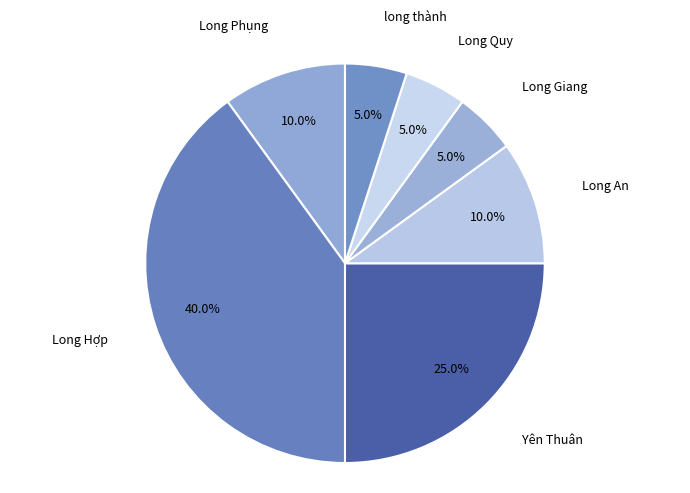

To the nearest percent, what is the difference between the largest and smallest slice percentages?

35%